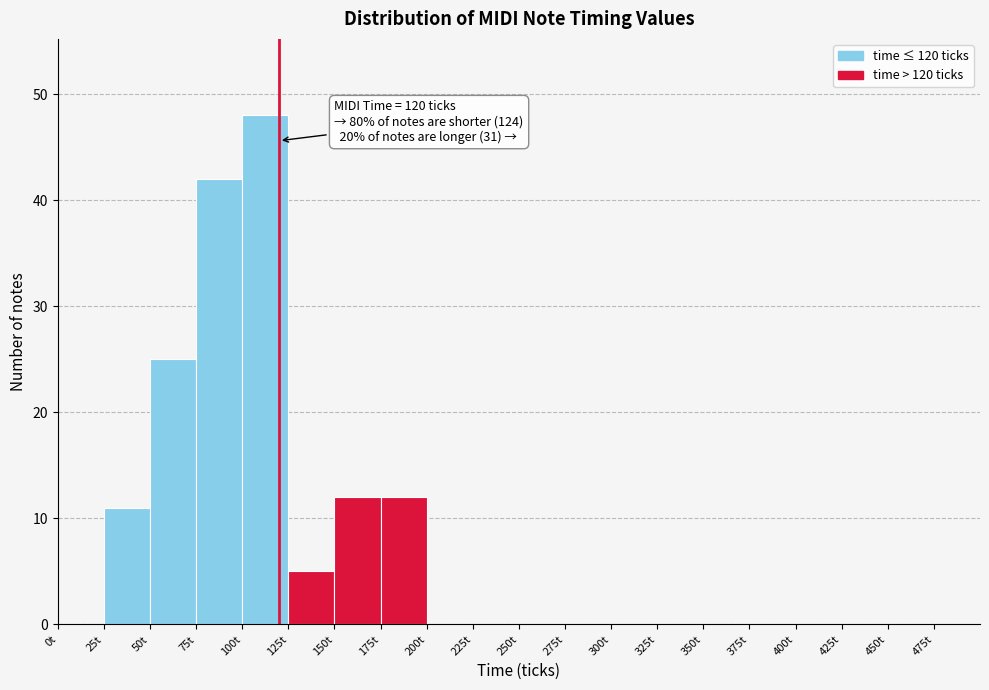

Over which range of the x-axis is the bar tallest?

100 to 125